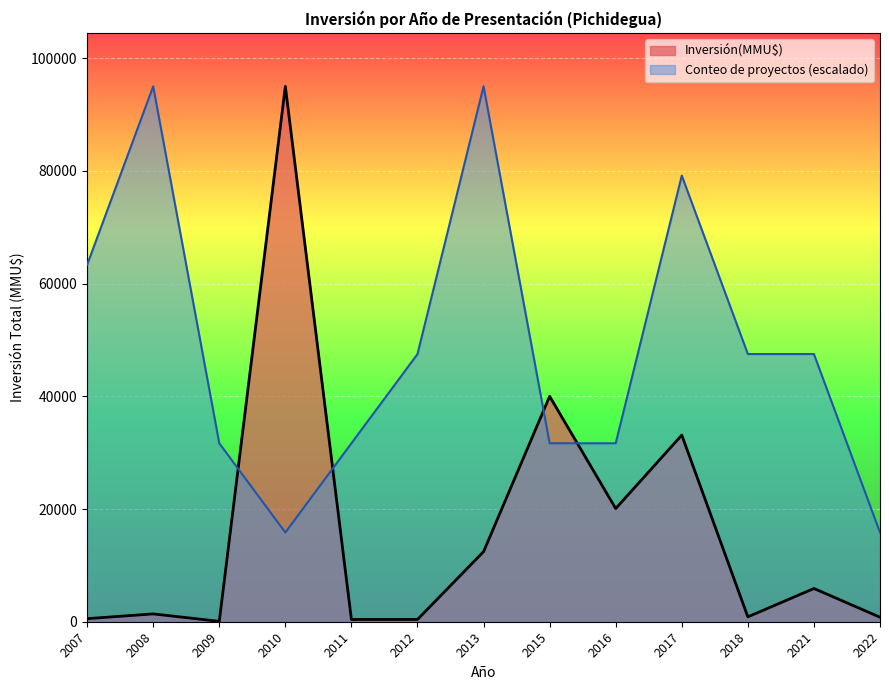

At 2008, list the series in order from smallest to largest.

Inversión(MMU$), Conteo de proyectos (escalado)